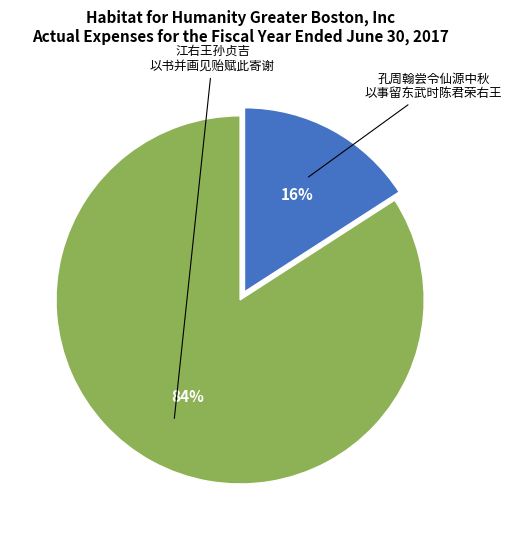

To the nearest percent, what is the average slice percentage?

50%